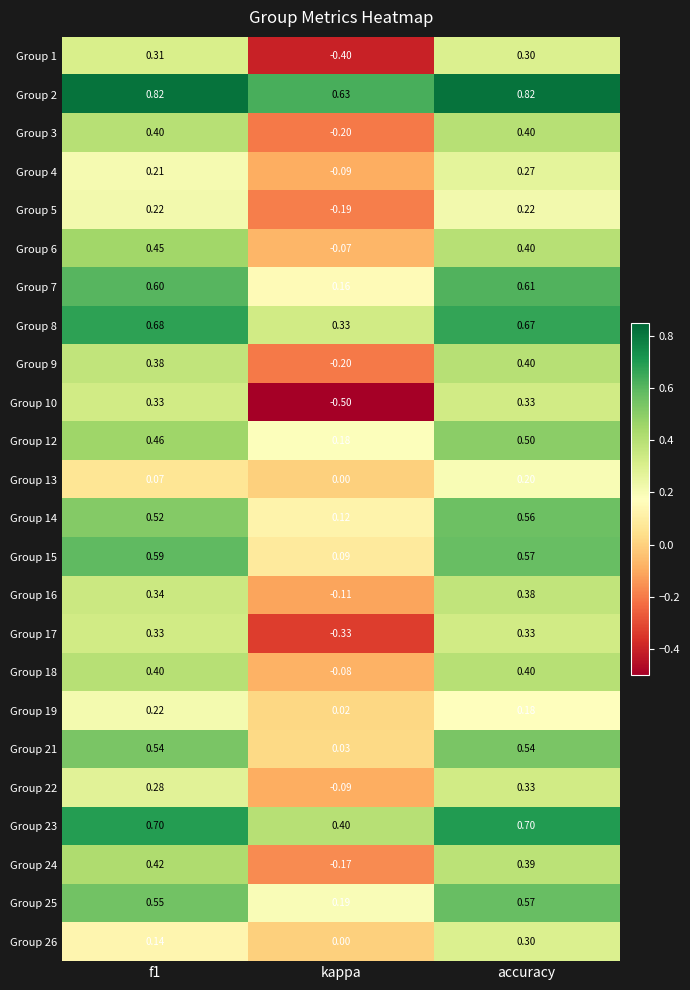

At which category is the sum across all series the highest?

accuracy